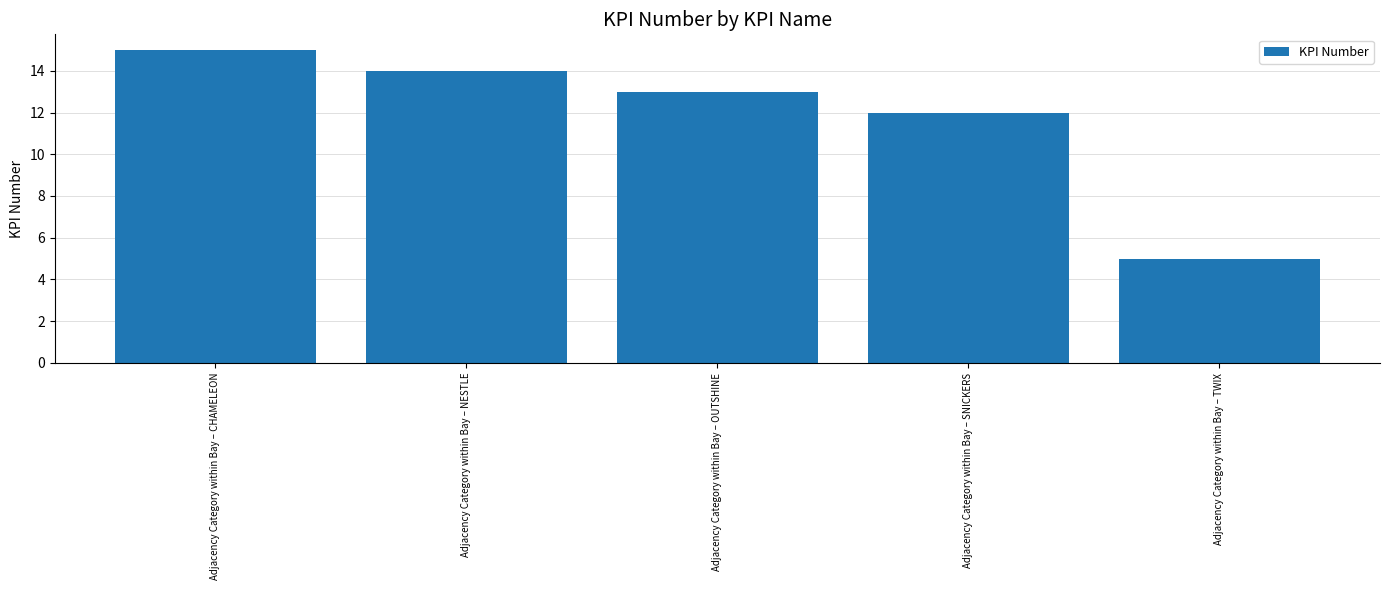

Which label corresponds to the largest value in the chart?

Adjacency Category within Bay – CHAMELEON